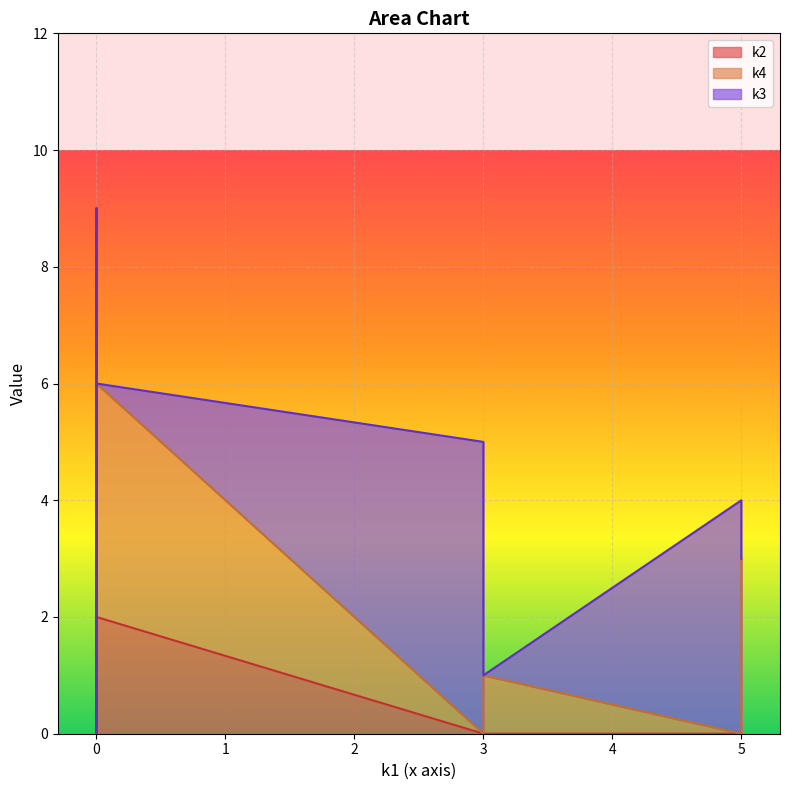

What is the sum of all k3 values?

15